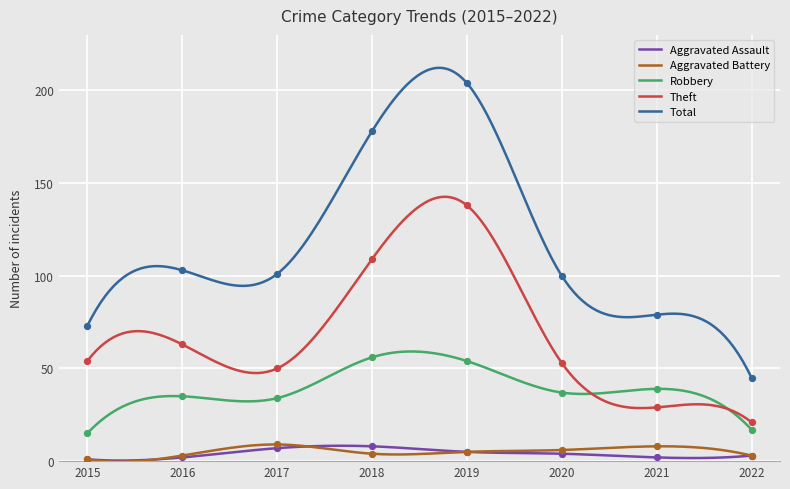

What are all the series names shown in the legend?

Aggravated Assault, Aggravated Battery, Robbery, Theft, Total